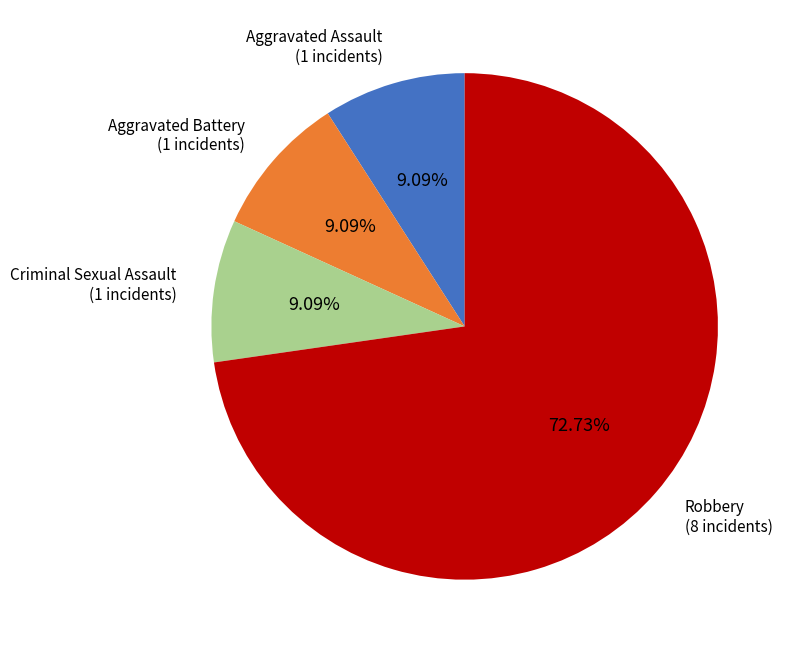

What percentage is the Aggravated Assault slice, to the nearest percent?

9%